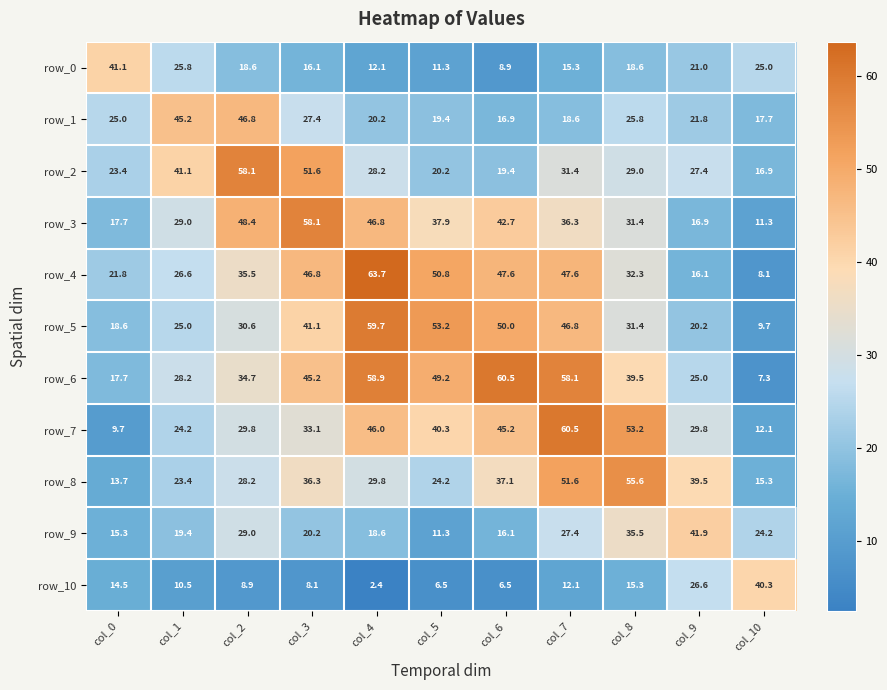

At which category is the sum across all series the highest?

col_7